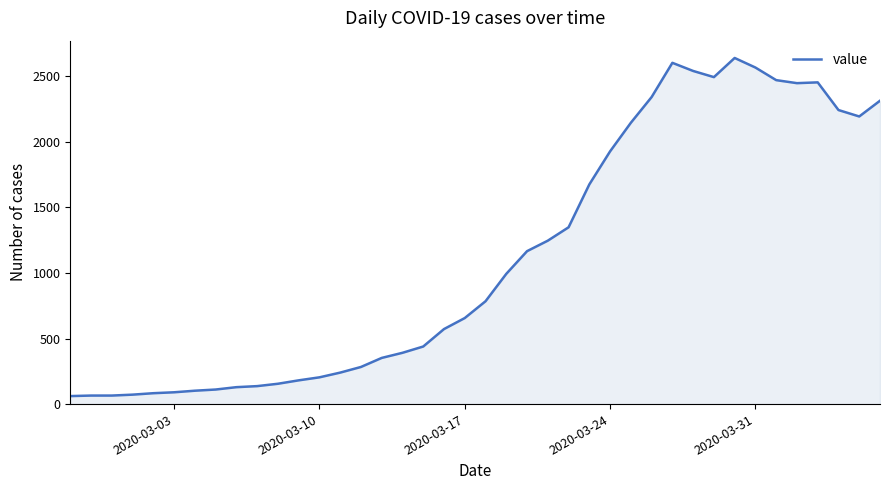

What is the greatest value displayed?

2639